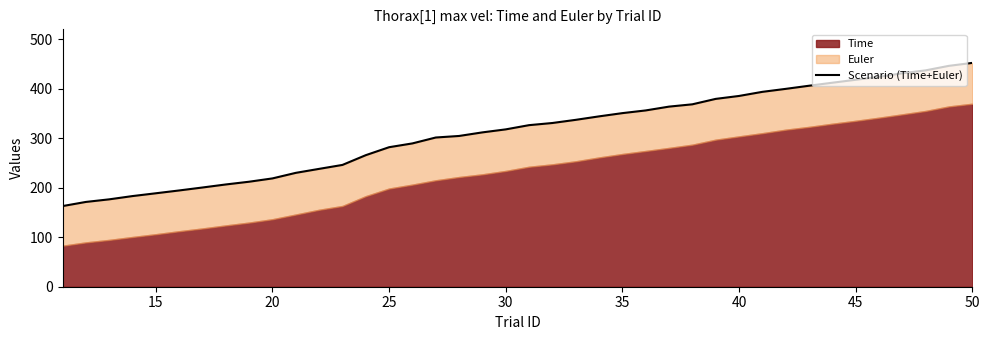

Reading right to left, extract all data points from this chart.

451.8	445.9	436.8	430.9	423.7	417.7	411.8	405.7	399.4	393.4	385.1	379.2	368.2	363.6	355.9	350.4	343.9	336.9	330.5	326.1	317.6	311.6	304.3	301.2	289.3	281.6	265.6	245.9	237.9	229.9	218.7	212.0	206.4	200.3	194.3	188.6	183.0	176.4	171.2	162.8